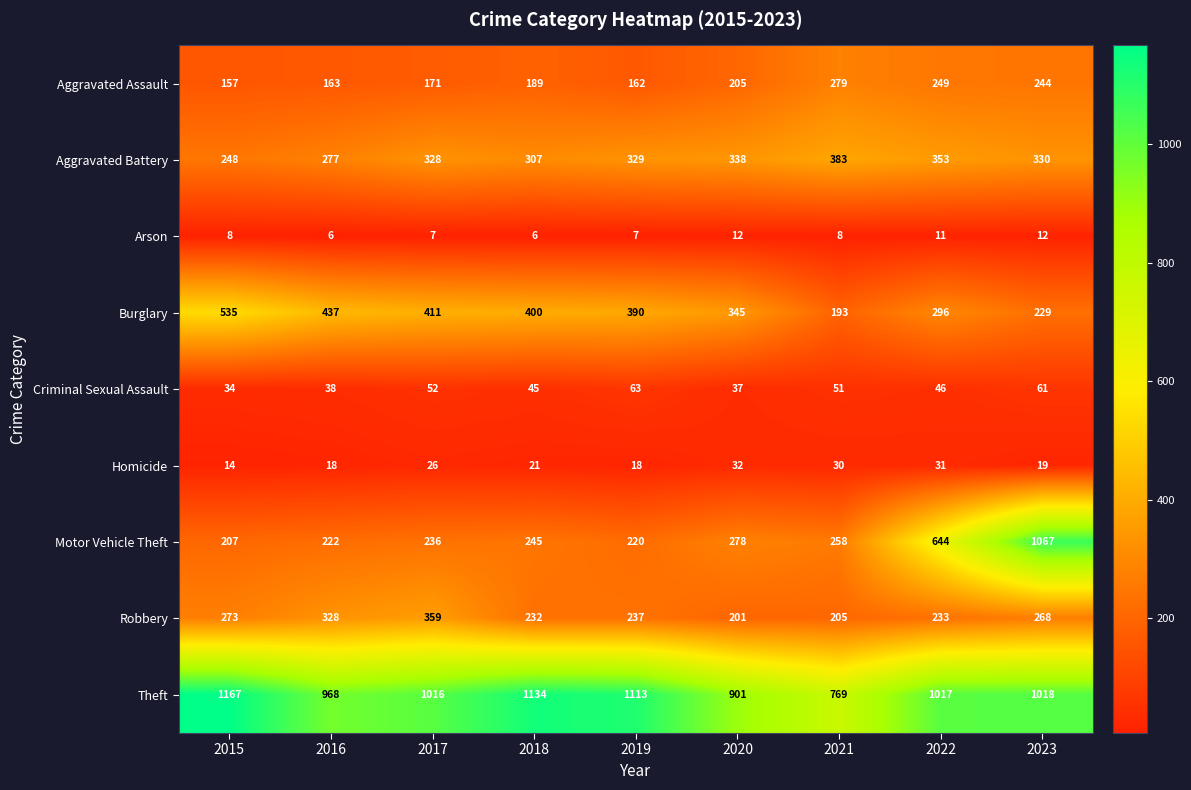

At which label does Aggravated Assault reach its minimum?

2015